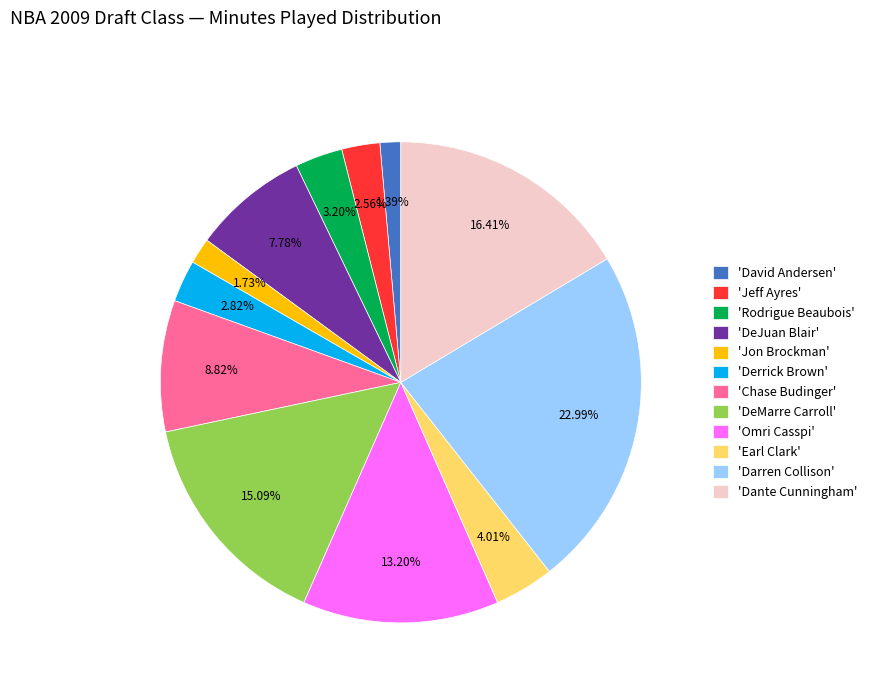

How many segments does this pie chart have?

12